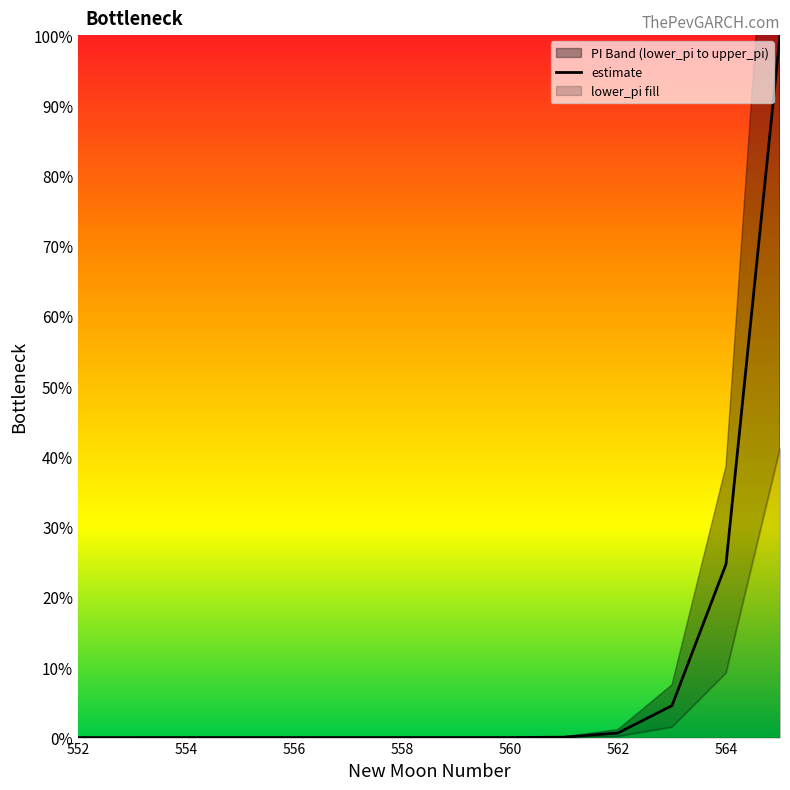

How many categories are shown in the chart?

14